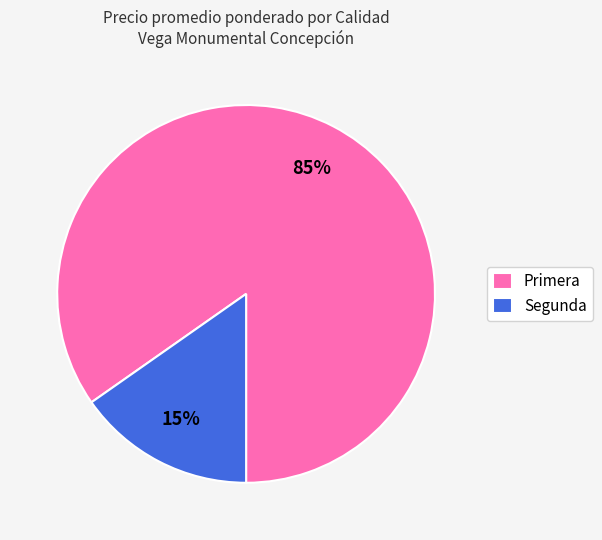

To the nearest percent, what is the average slice percentage?

50%